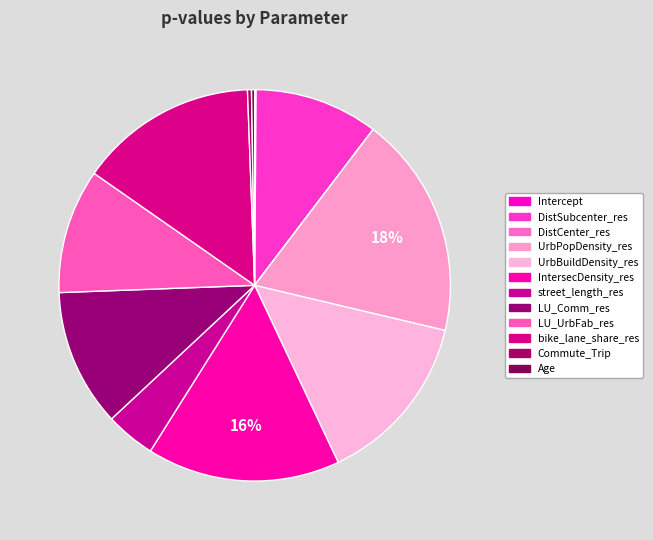

Does Age account for over 50% of the chart?

No